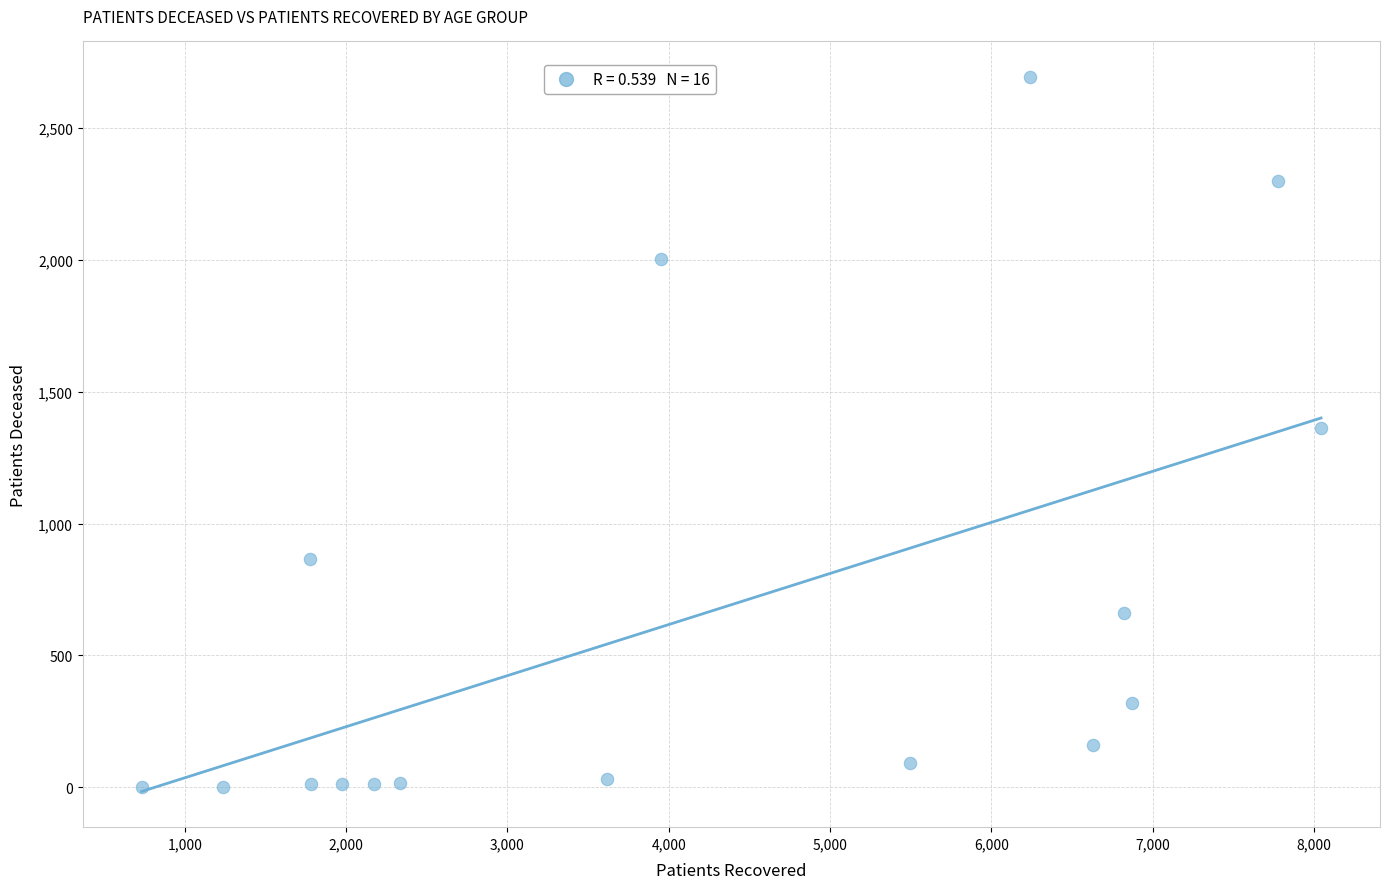

What is the range of X values (max minus min)?

7312